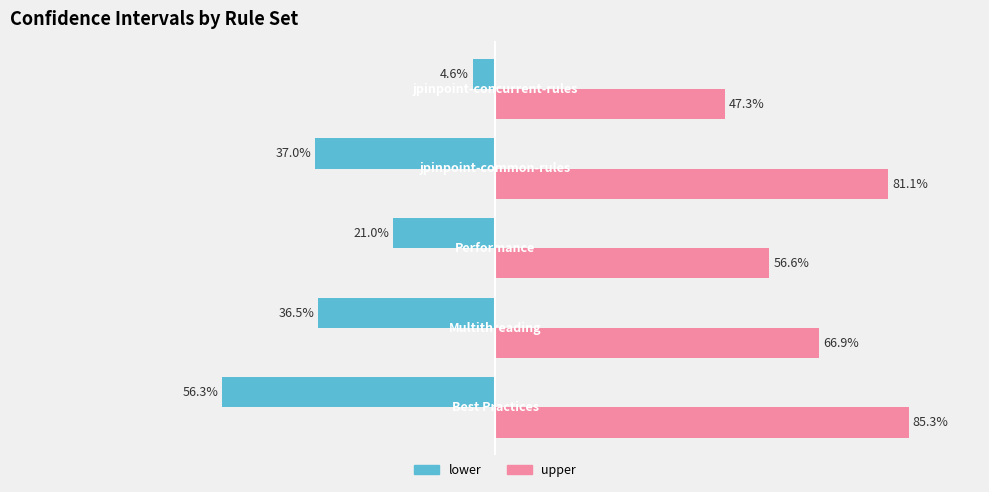

Which series has the largest total across all categories?

upper